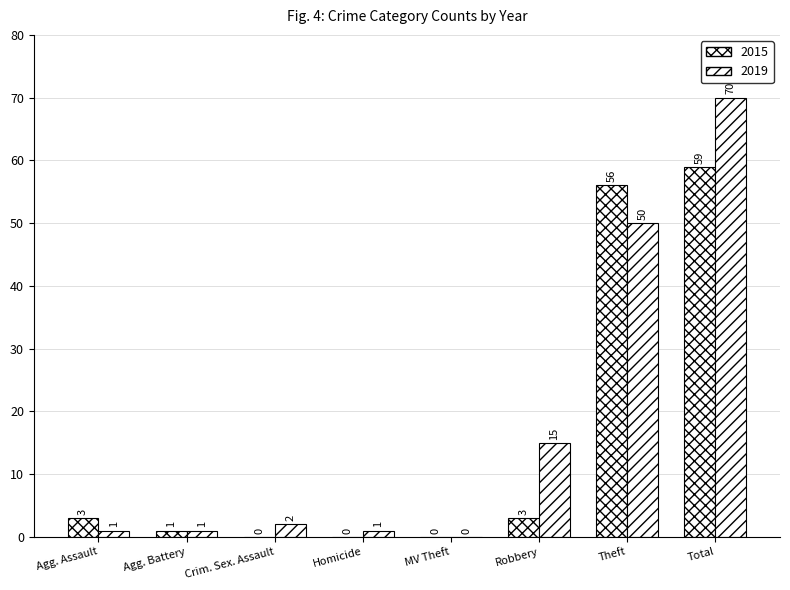

At Robbery, list the series in order from smallest to largest.

2015, 2019